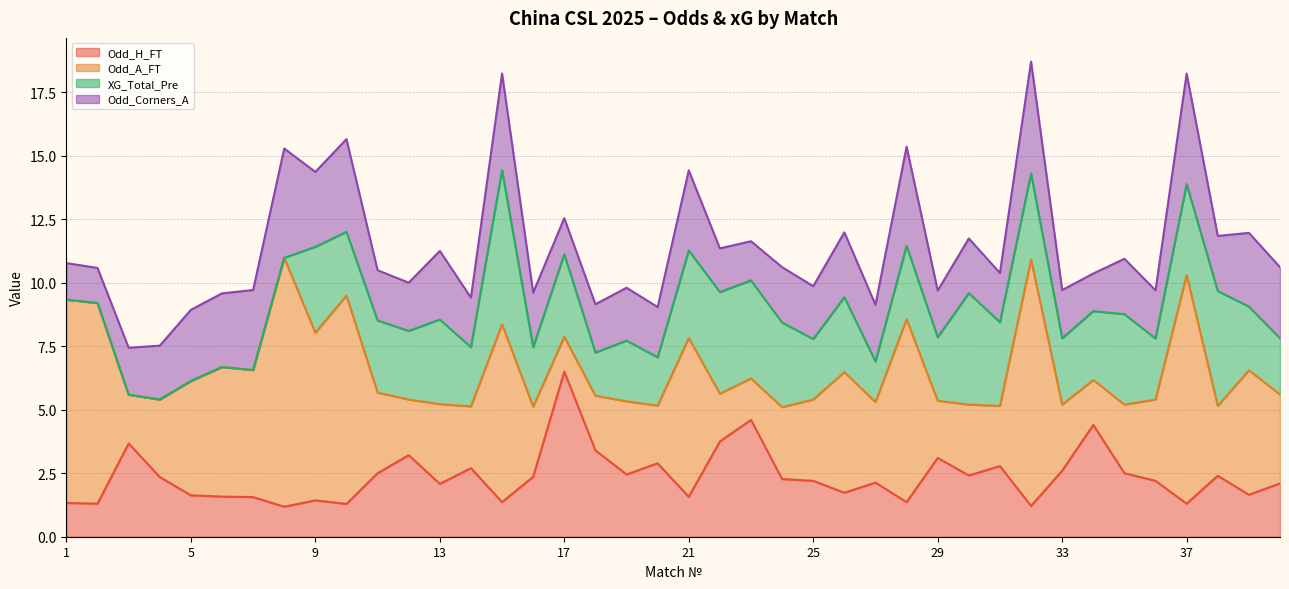

Read the Odd_A_FT value at 40.

3.5